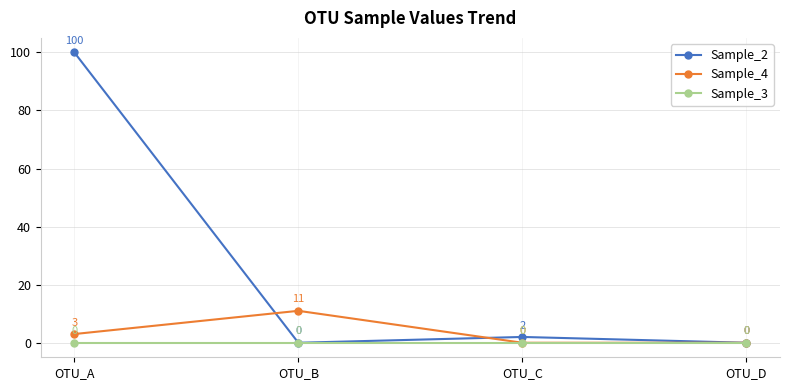

Is it true that Sample_2 equals 100 at OTU_A?

True